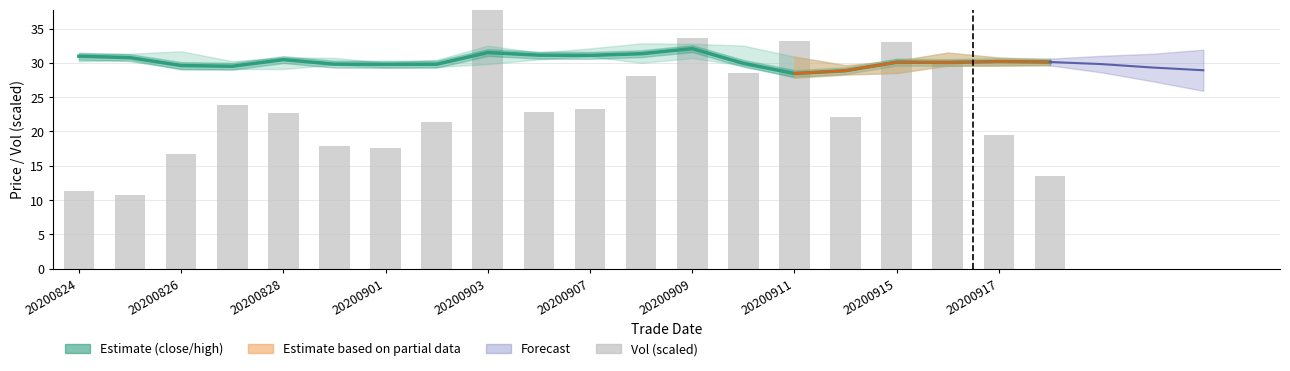

What is the difference between the close values at 20200911 and 20200917?

1.3